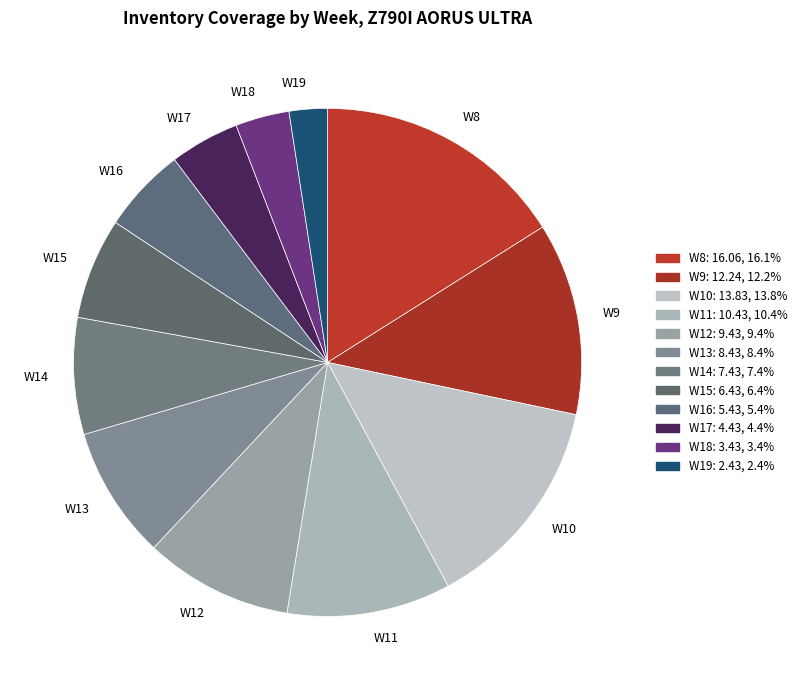

Is the sum of W19 and W15 greater than half?

No